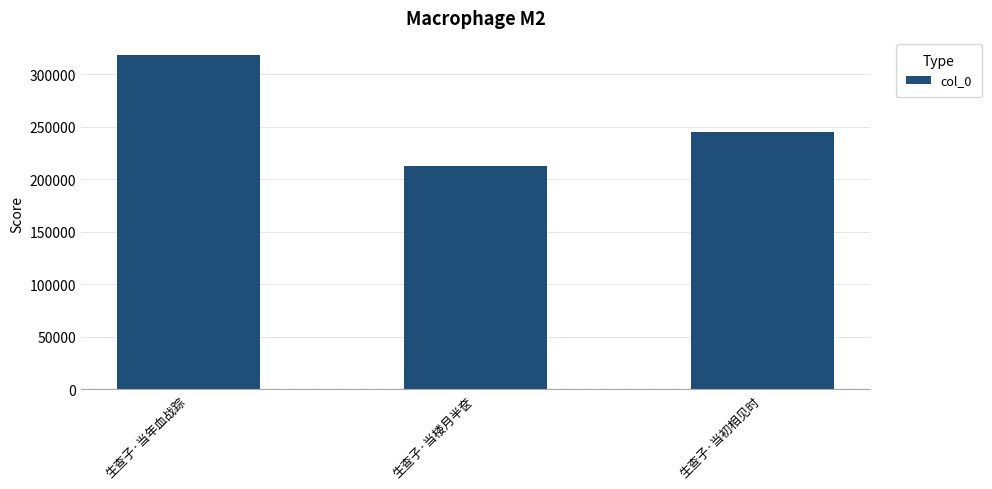

Reading left to right, extract all data points from this chart.

生查子·当年血战踪=318858	生查子·当楼月半奁=213195	生查子·当初相见时=245150